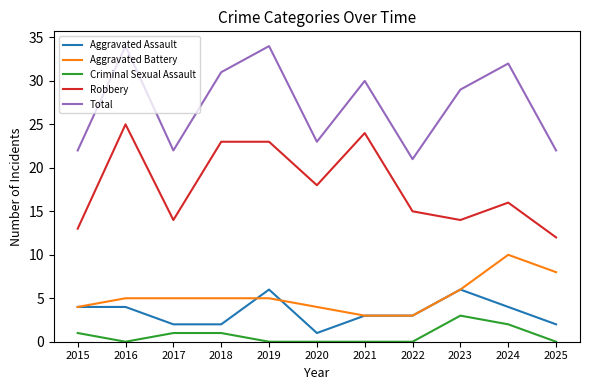

The value of Robbery at 2017 is 10. True or false?

False